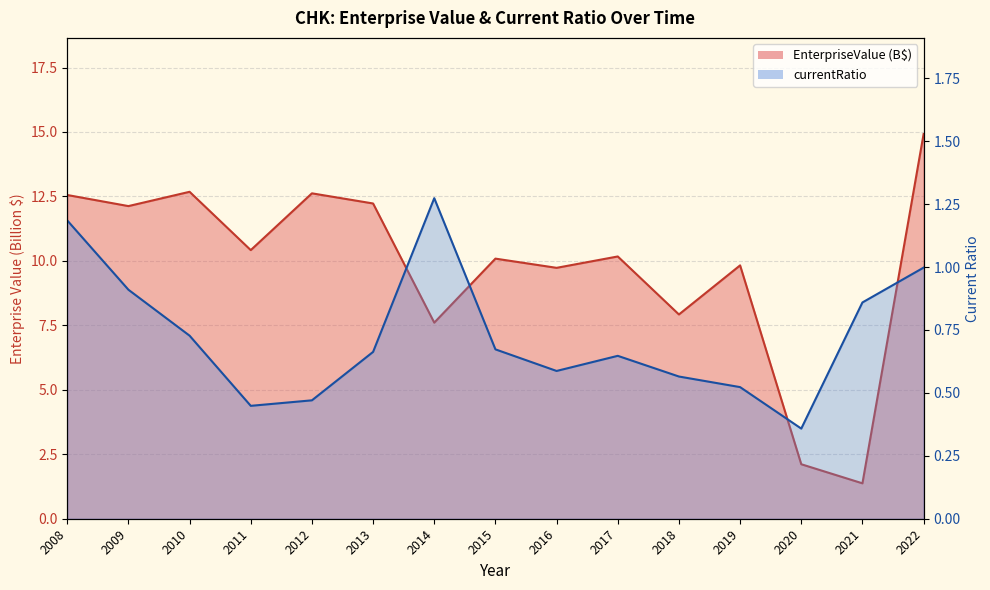

What is the approximate value of currentRatio at 2008?

1.2